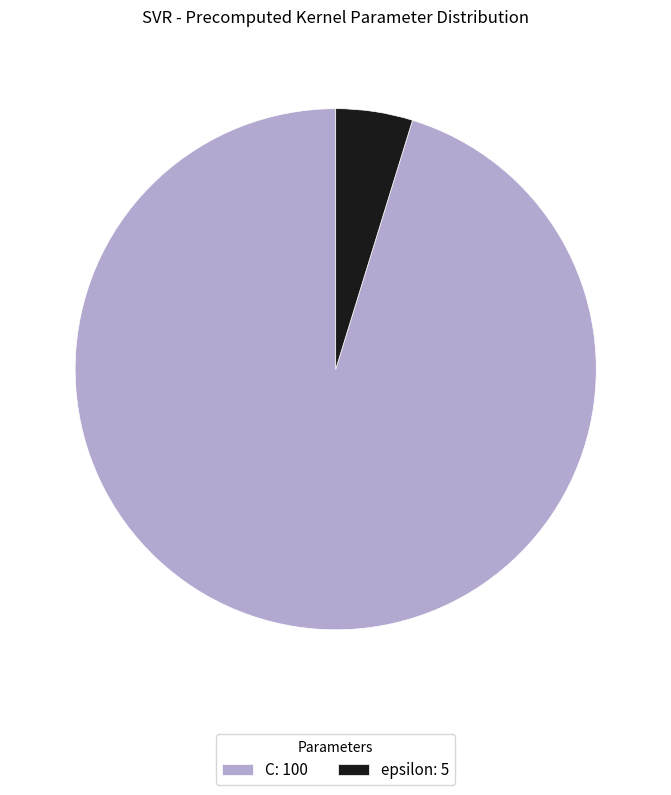

How many slices are in this pie chart?

2